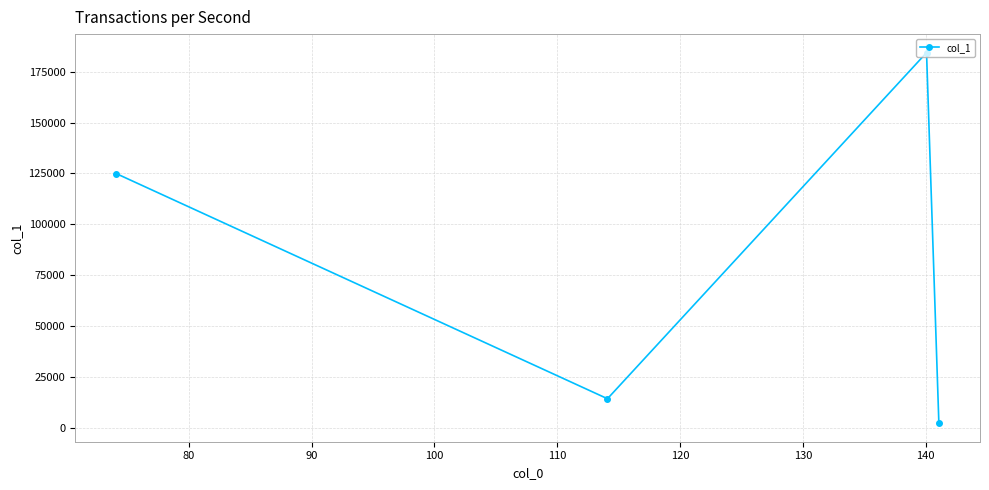

What is the value of the 3rd point from the left?

184293.5